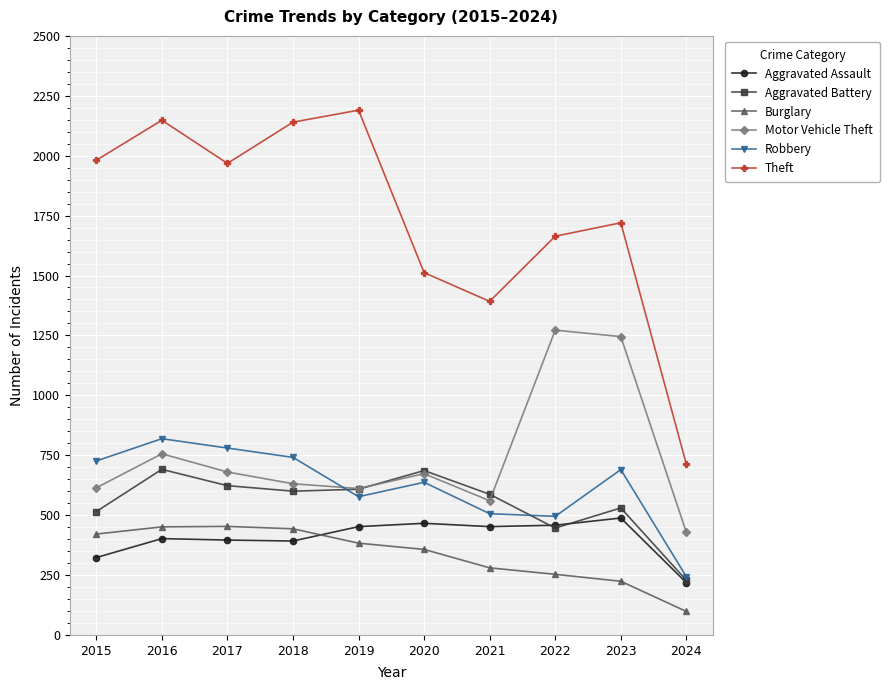

Which series changed the most between 2019 and 2021?

Theft